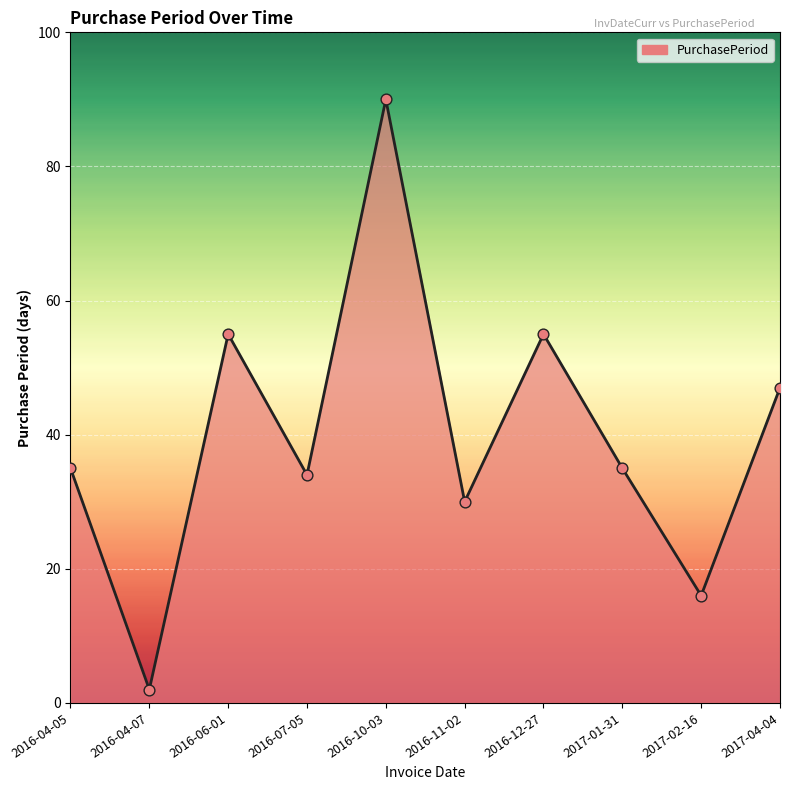

What is the change in value from 2016-07-05 to 2016-12-27?

+21